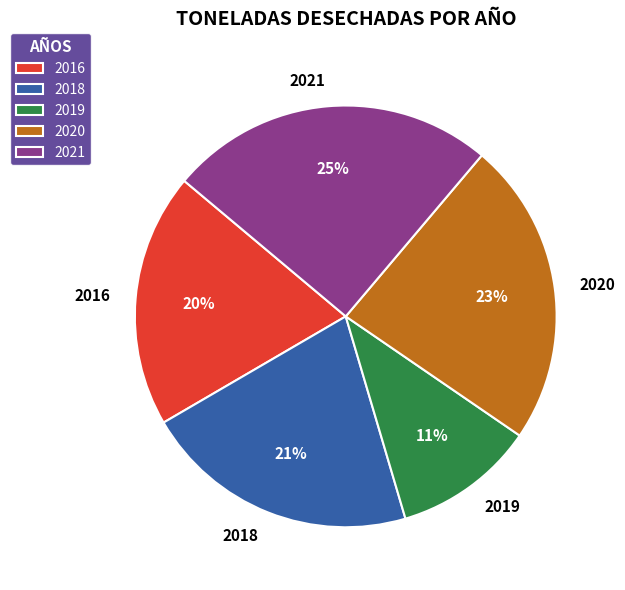

Which category has the smallest portion of the pie?

2019